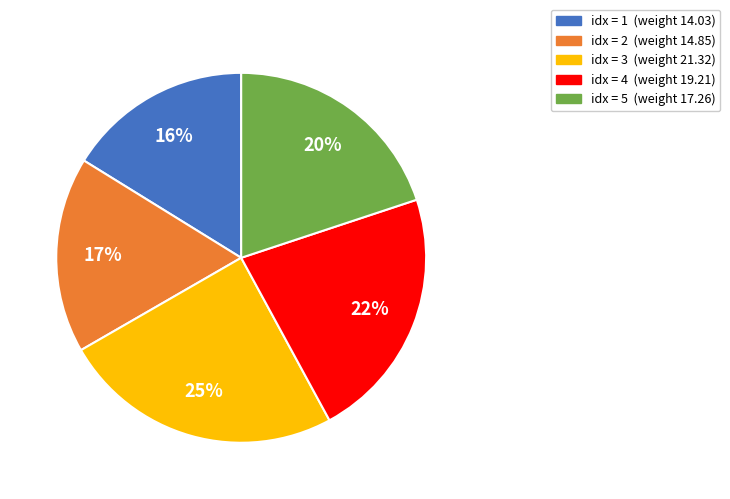

Is there any slice that represents more than half of the pie?

No